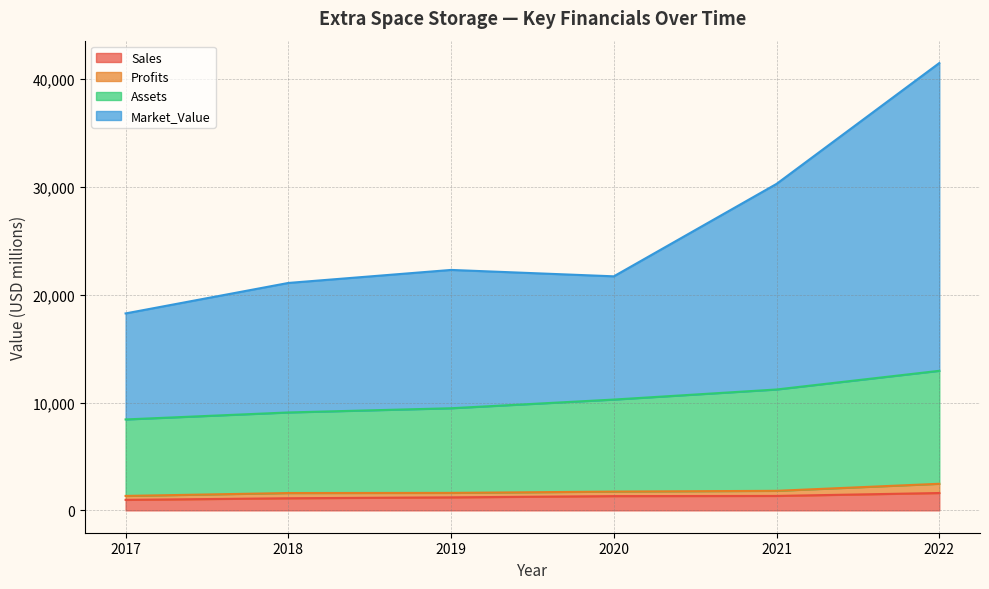

At which category is the sum across all series the highest?

2022